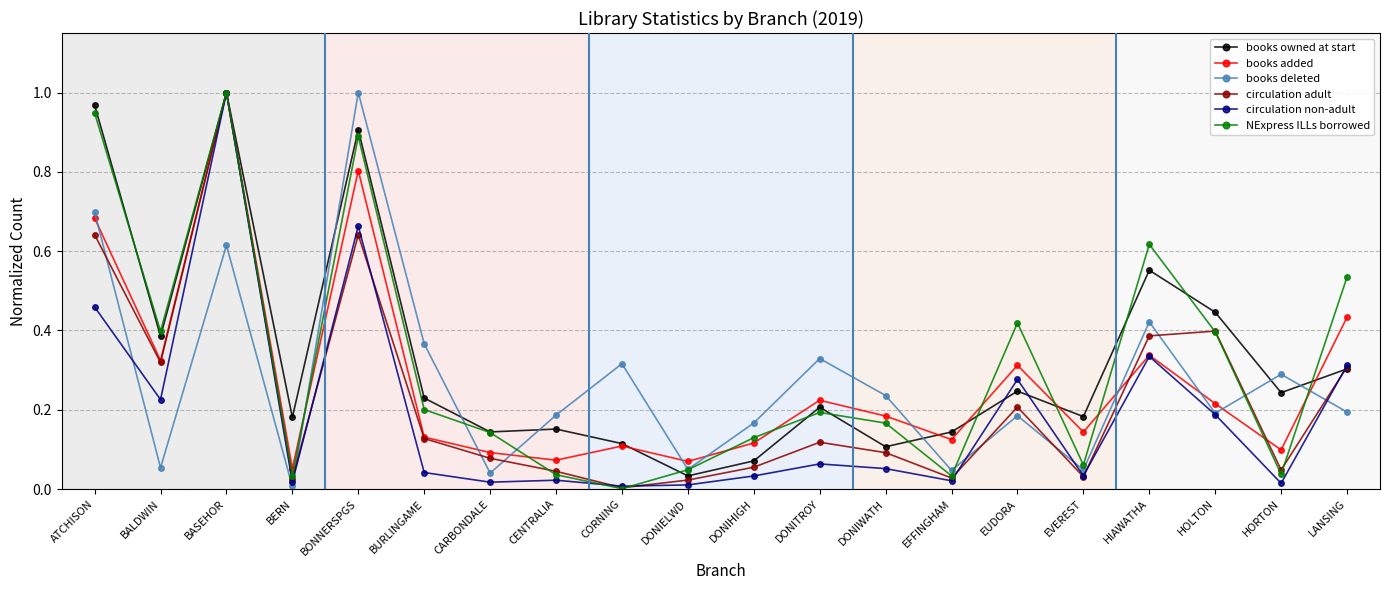

True or false: books added and books owned at start intersect in this chart.

True